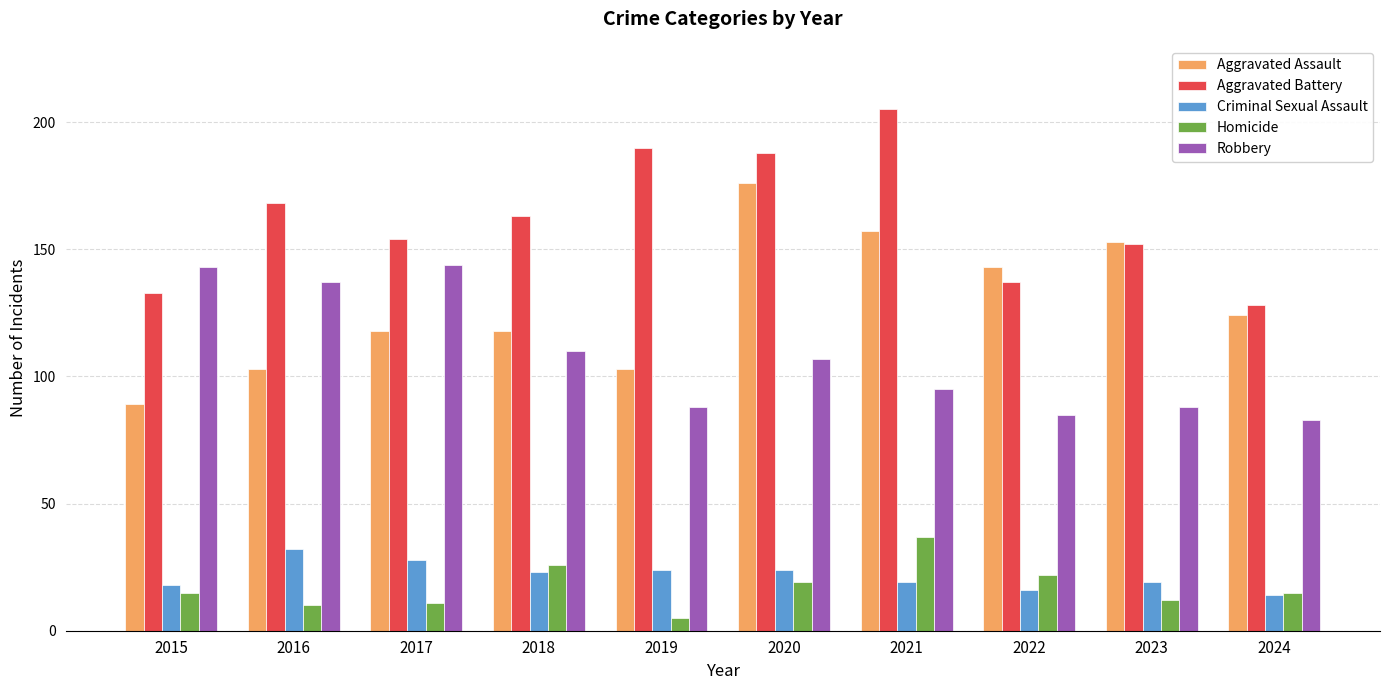

List the series in order of their peak value, highest first.

Aggravated Battery, Aggravated Assault, Robbery, Homicide, Criminal Sexual Assault